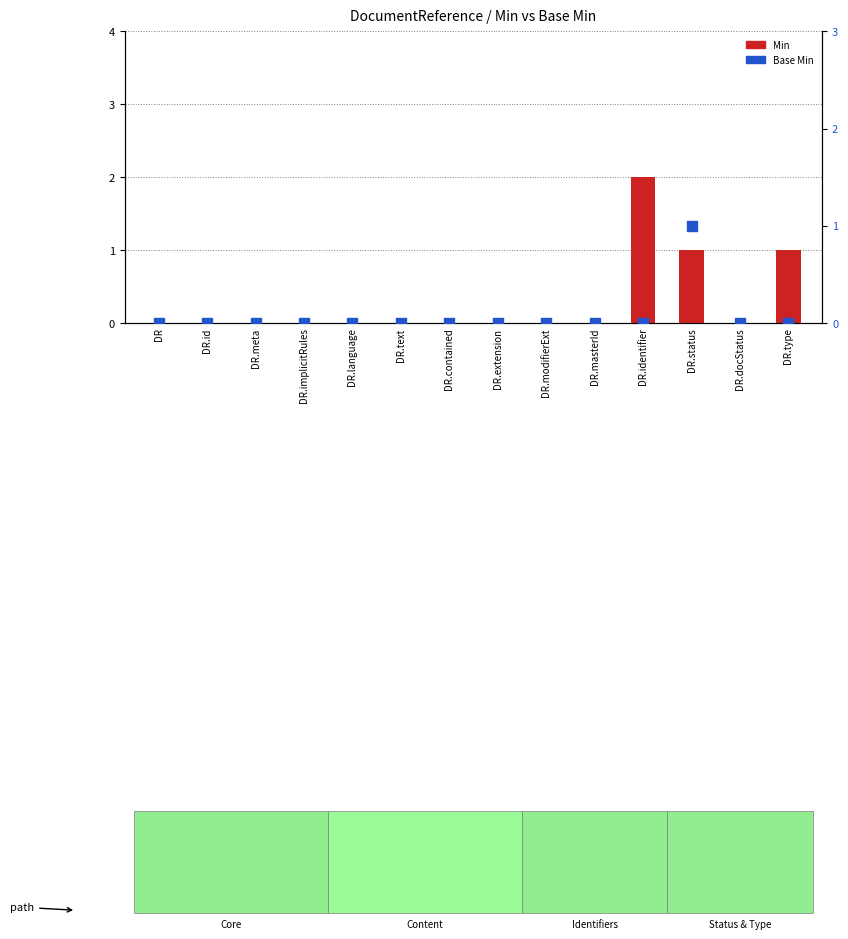

Which series has the largest total across all categories?

Min